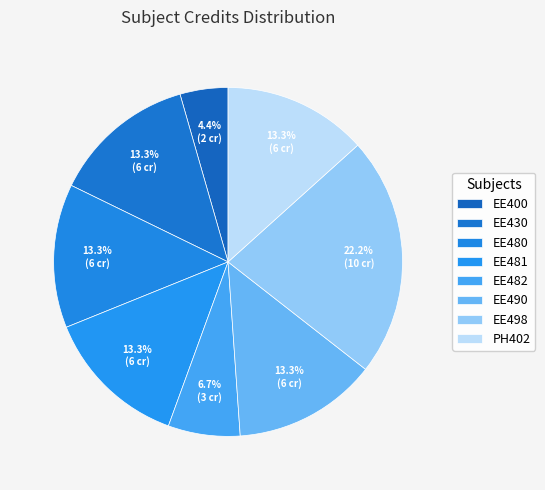

Count the number of slices in the pie.

8